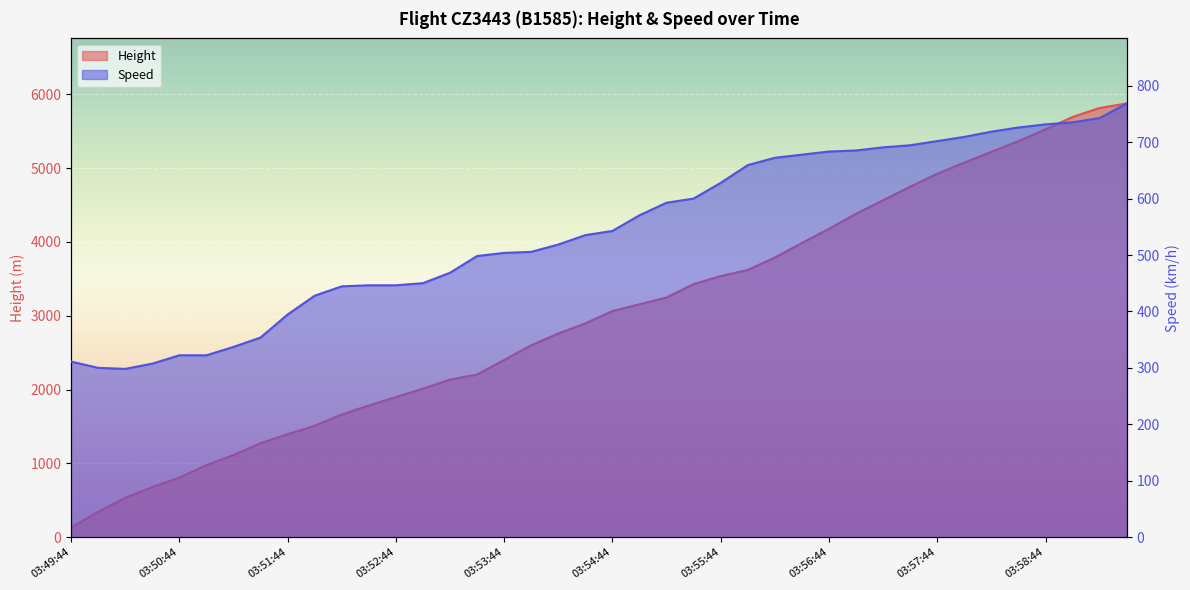

Reading right to left, extract all data points from this chart.

Height: 5875.0	5814.1	5692.1	5524.5	5364.5	5219.7	5074.9	4922.5	4747.3	4564.4	4381.5	4175.8	3985.3	3787.1	3619.5	3535.7	3429.0	3246.1	3154.7	3063.2	2895.6	2758.4	2598.4	2400.3	2202.2	2133.6	2011.7	1897.4	1783.1	1661.2	1508.8	1394.5	1272.5	1112.5	975.4	807.7	678.2	533.4	342.9	129.5
Speed: 768.6	742.7	735.2	731.5	726.0	718.6	709.3	701.9	694.5	690.8	685.2	683.4	677.8	672.3	659.3	627.8	600.0	592.6	570.4	542.6	535.2	518.6	505.6	503.7	498.2	468.6	450.0	446.3	446.3	444.5	427.8	394.5	353.7	337.1	322.2	322.2	307.4	298.2	300.0	311.1